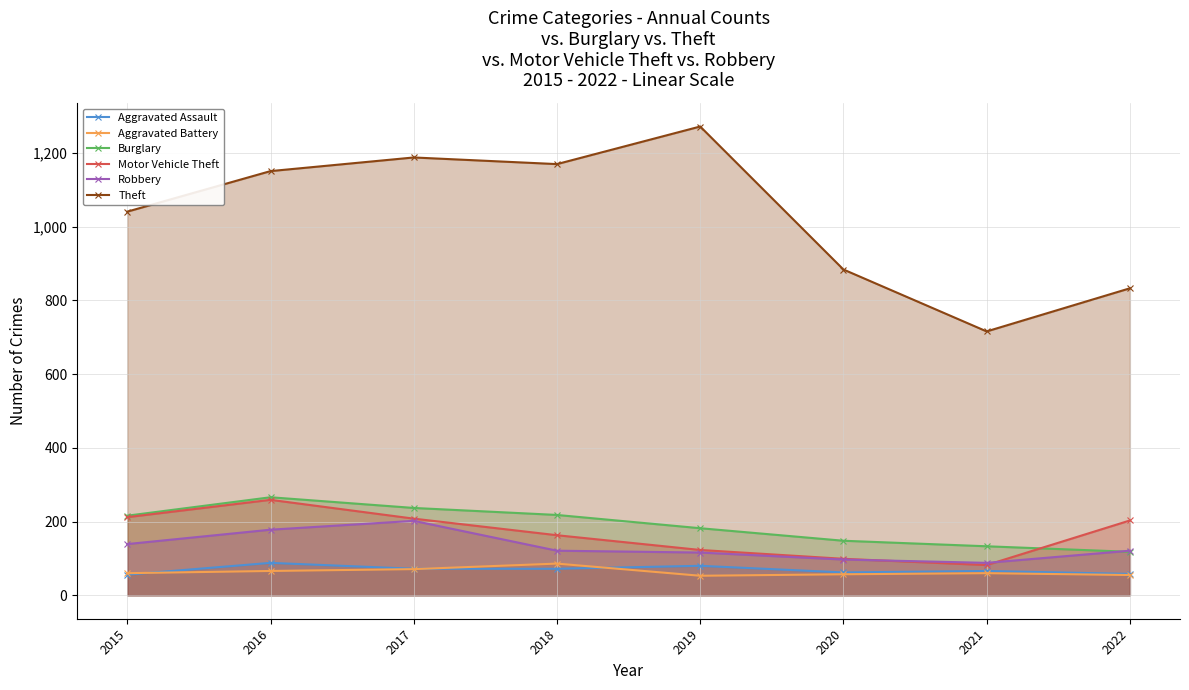

What are all the series names shown in the legend?

Aggravated Assault, Aggravated Battery, Burglary, Motor Vehicle Theft, Robbery, Theft